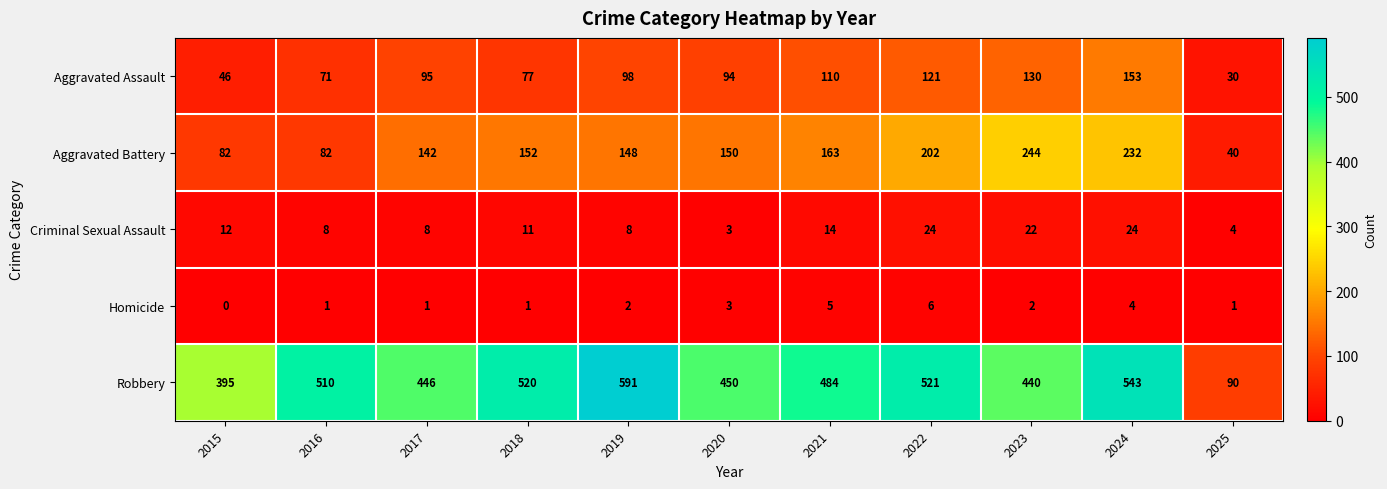

Which series has the widest spread of values?

Robbery